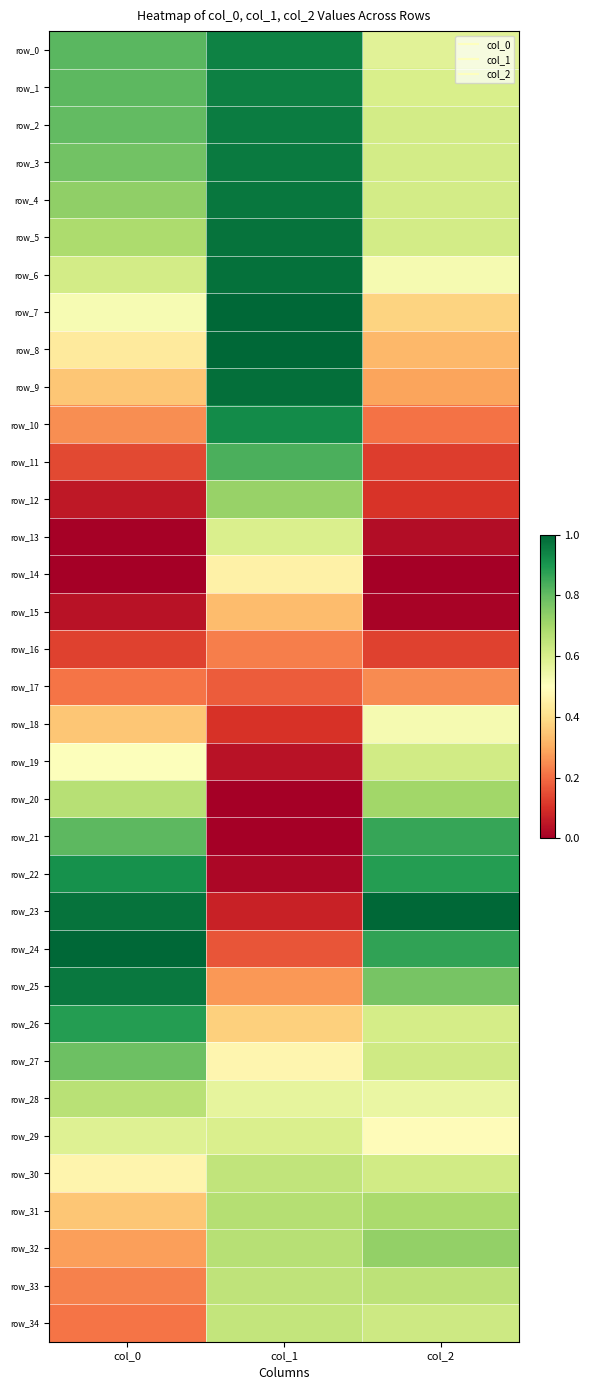

Which series has the largest range (max minus min)?

row_23